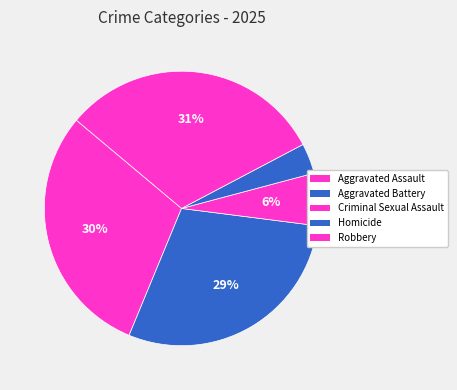

Count the number of slices in the pie.

5